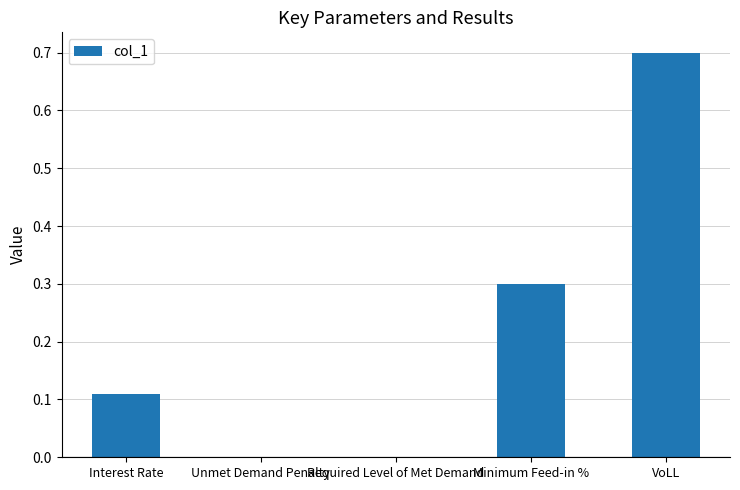

What is the maximum value shown in the chart?

0.7